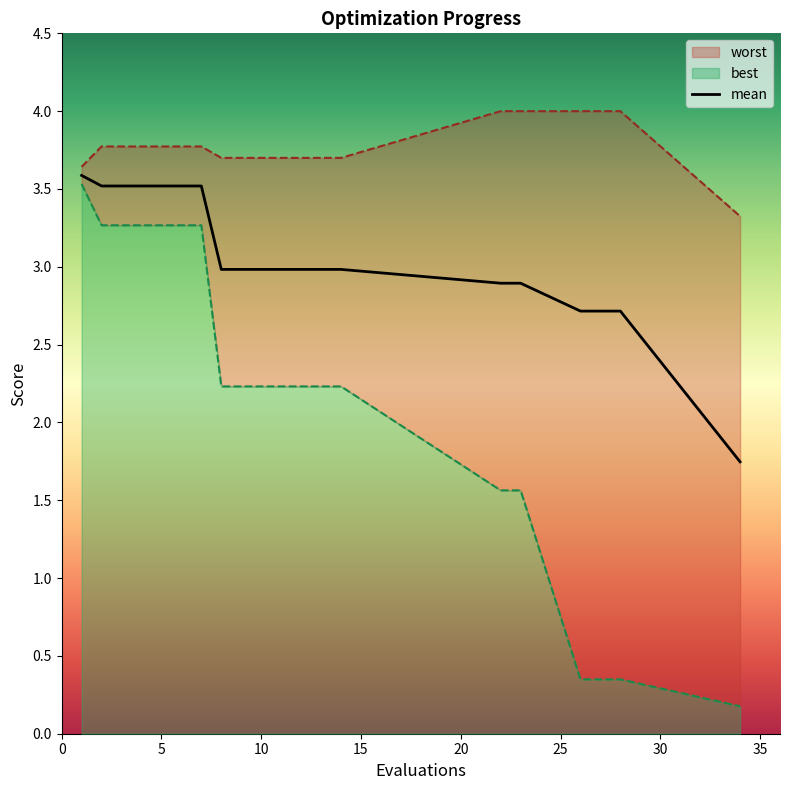

The value of best at 11 is 3.5. True or false?

False